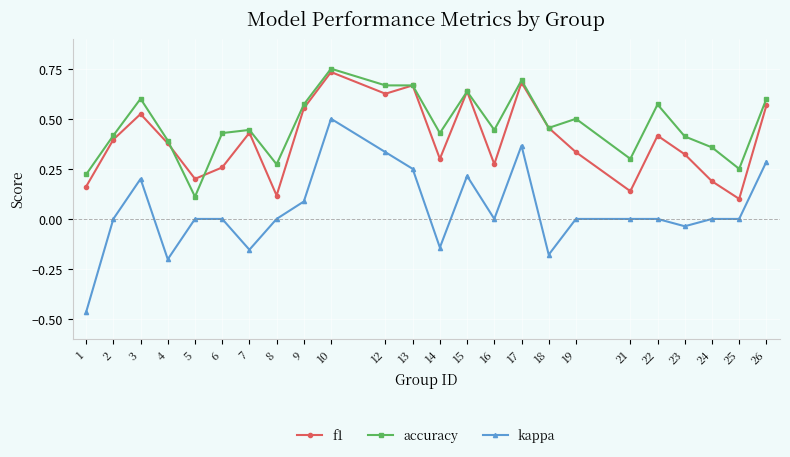

Between 12 and 19, which series saw the biggest shift?

kappa